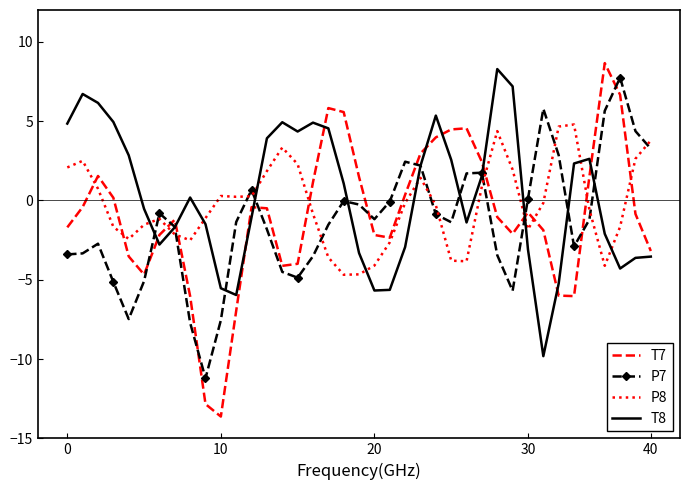

Count the number of categories in the chart.

39